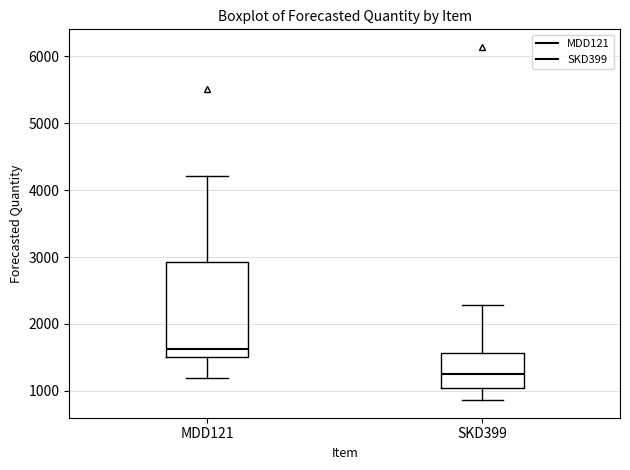

Which box is the tallest, from its lower edge to its upper edge?

MDD121